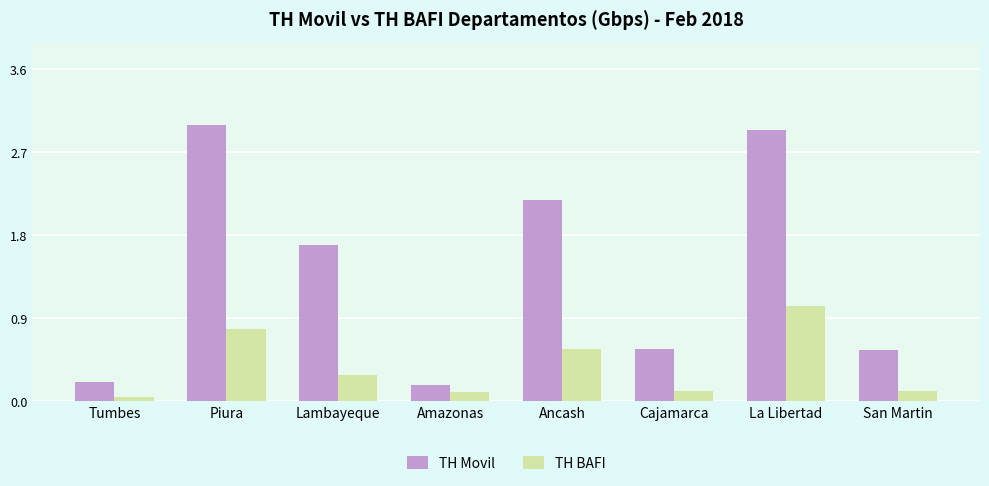

Which series has the largest total across all categories?

TH Movil